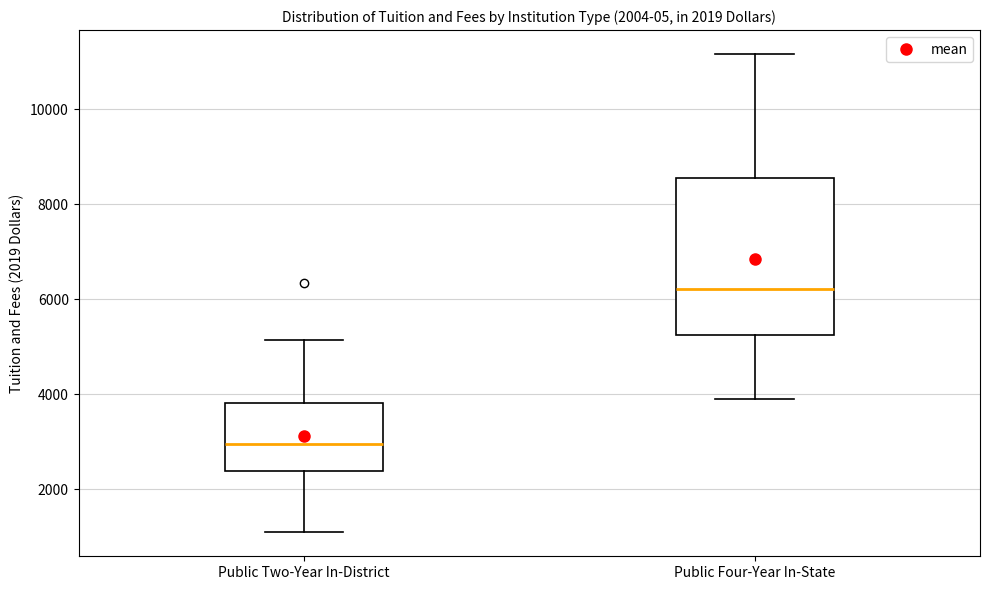

Which box has the highest median line?

Public Four-Year In-State